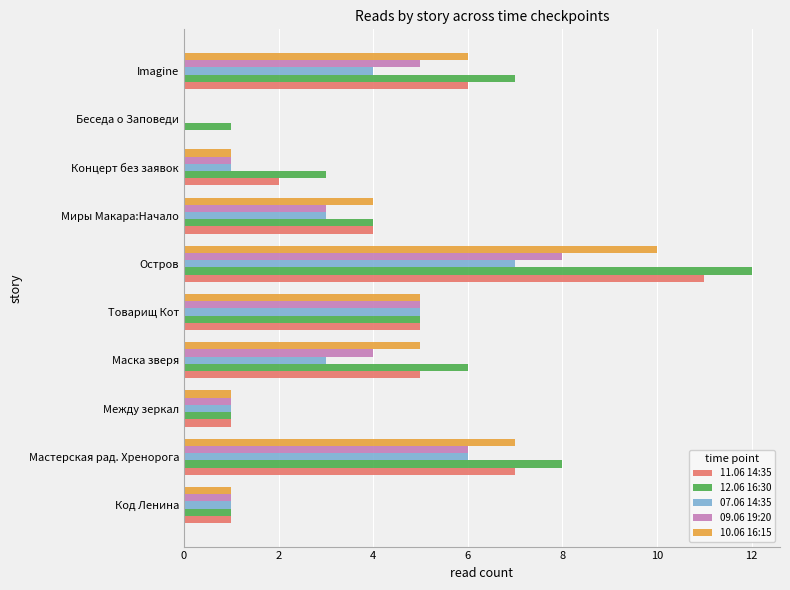

Count the number of categories in the chart.

10